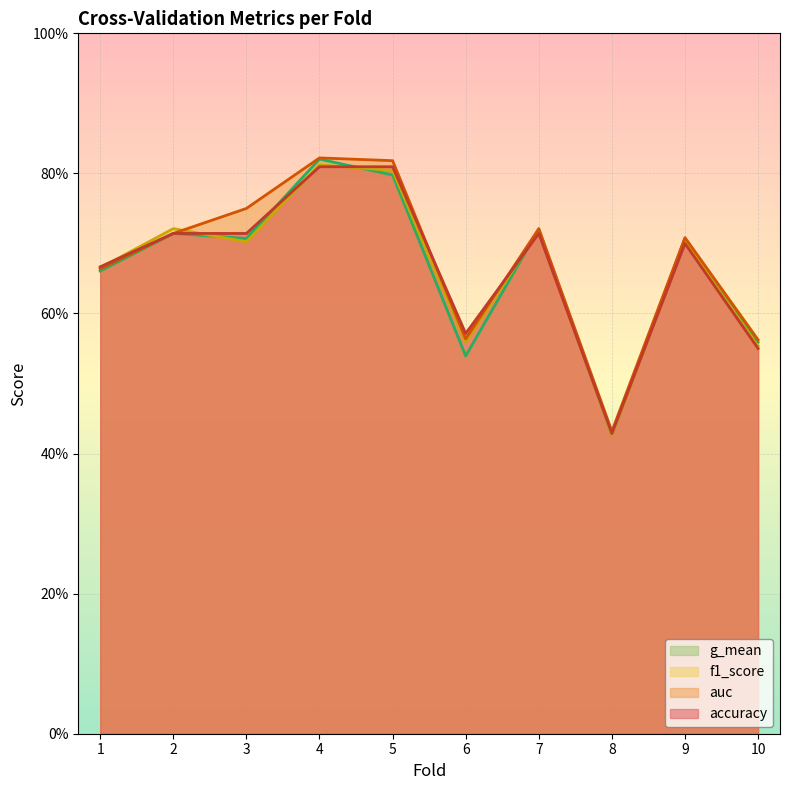

What value does the f1_score series have at 1?

0.7